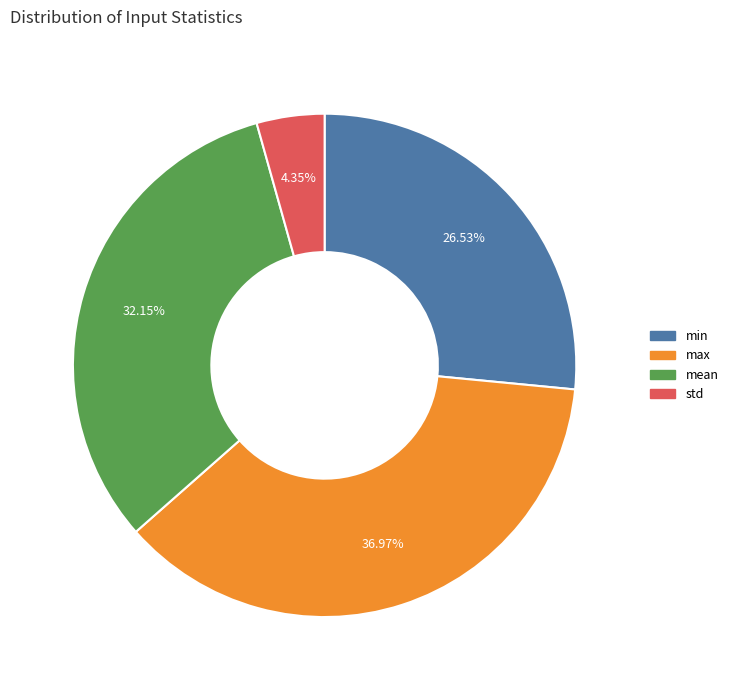

To the nearest percent, what is the average slice percentage?

25%